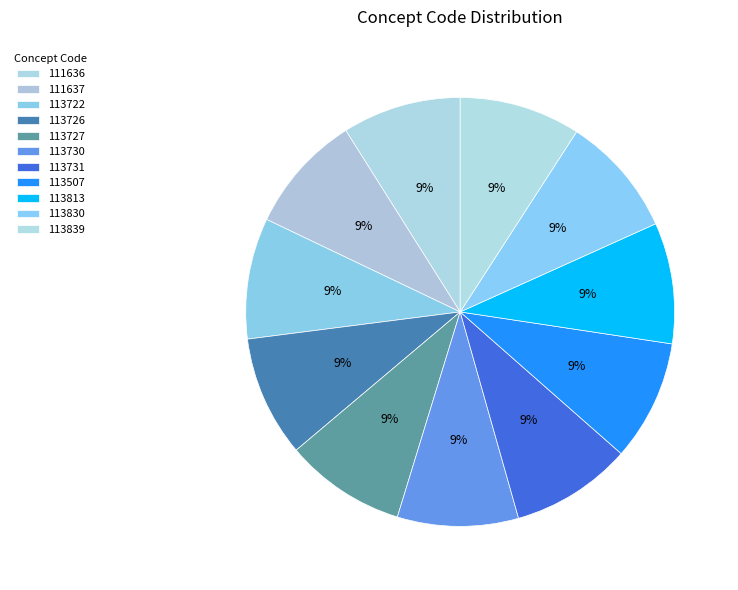

How much of the chart is everything except 111637?

91.0%